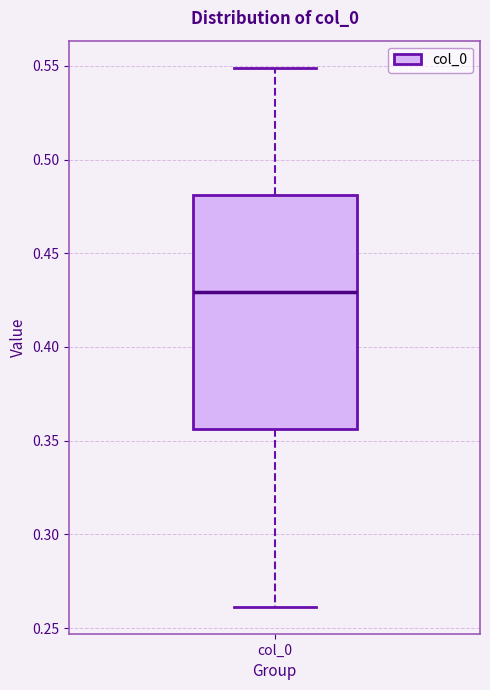

Read this box plot against the y-axis: the position of the median line, the range covered by the box, and the ends of both whiskers. The values are not printed on the chart, so give them approximately, as read against the axis.

median 0.430, box 0.355 to 0.480, whiskers 0.260 to 0.550